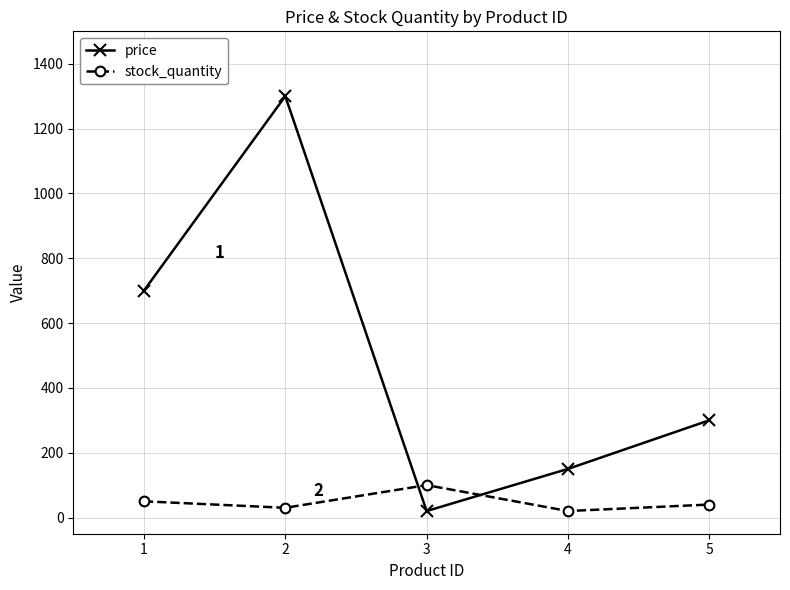

How many lines are shown in the chart?

2